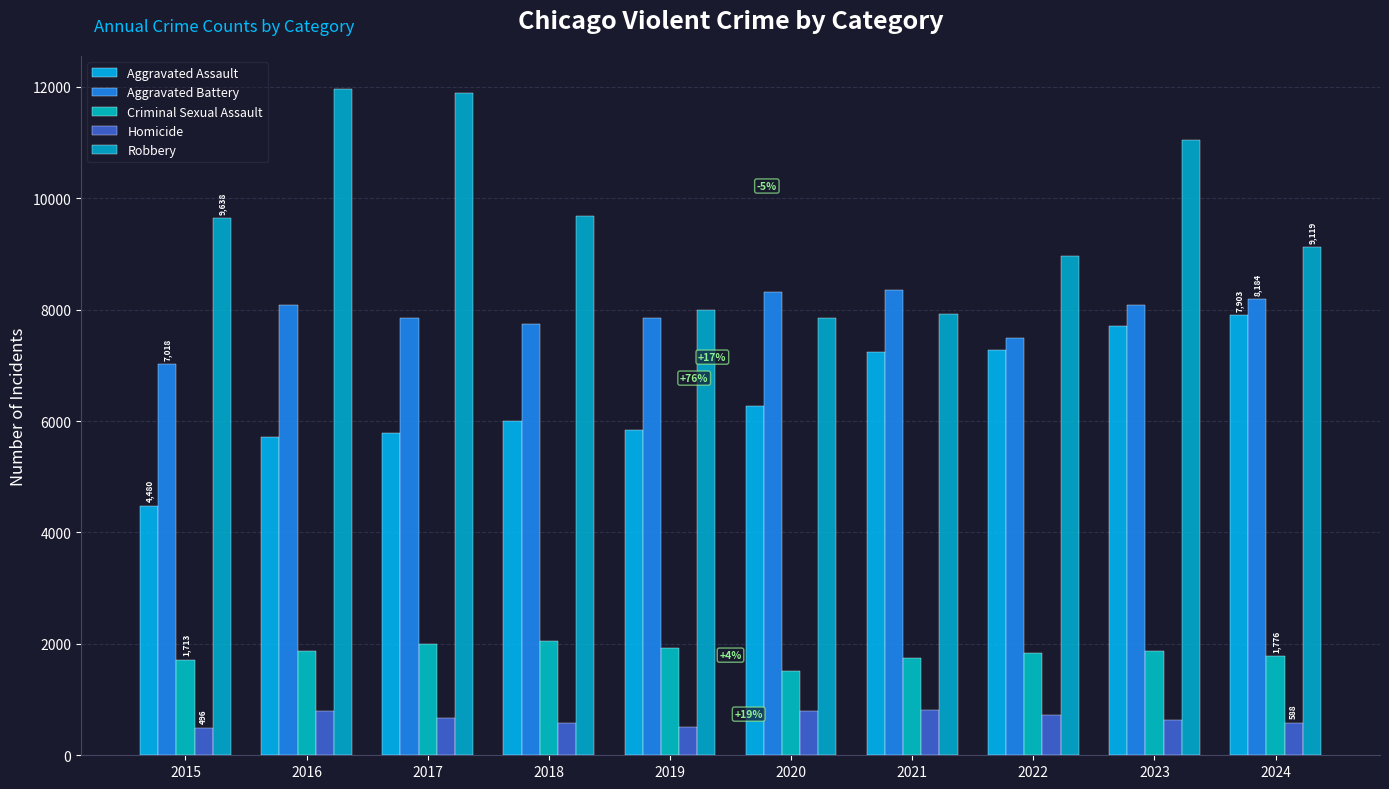

How many values in the Aggravated Assault series are below 6265?

5